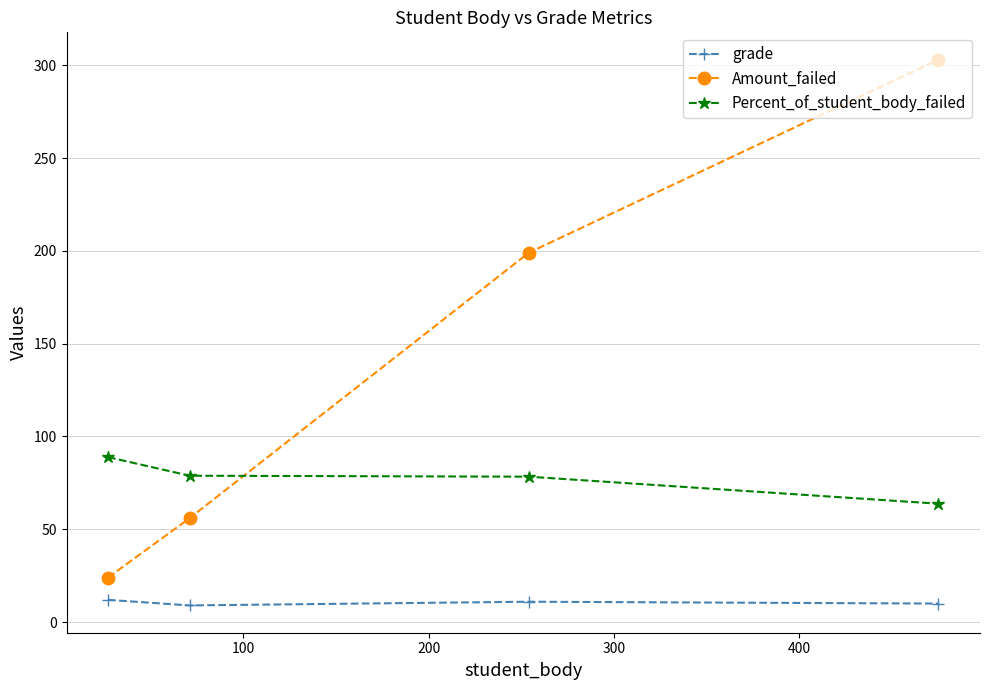

True or false: grade and Amount_failed cross at least once.

False